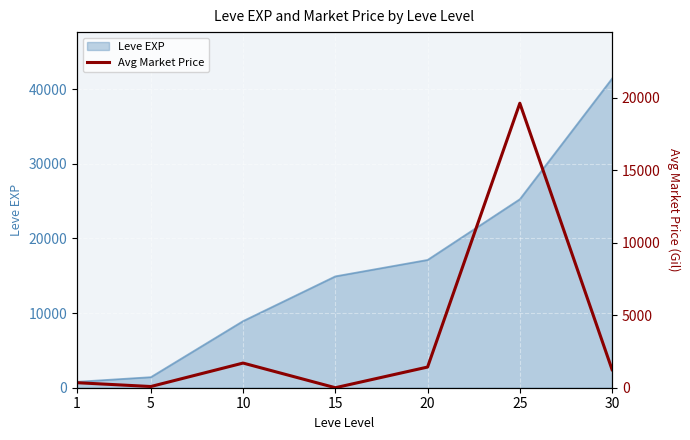

Is it true that the value at 30 is 1246.3?

True